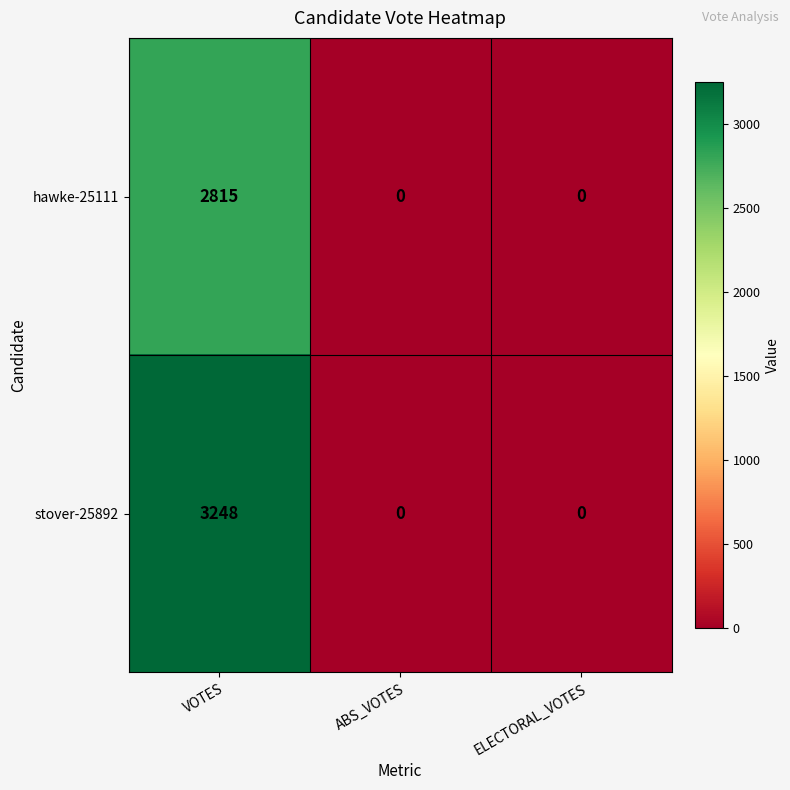

Rank the series at VOTES from highest to lowest value.

stover-25892, hawke-25111